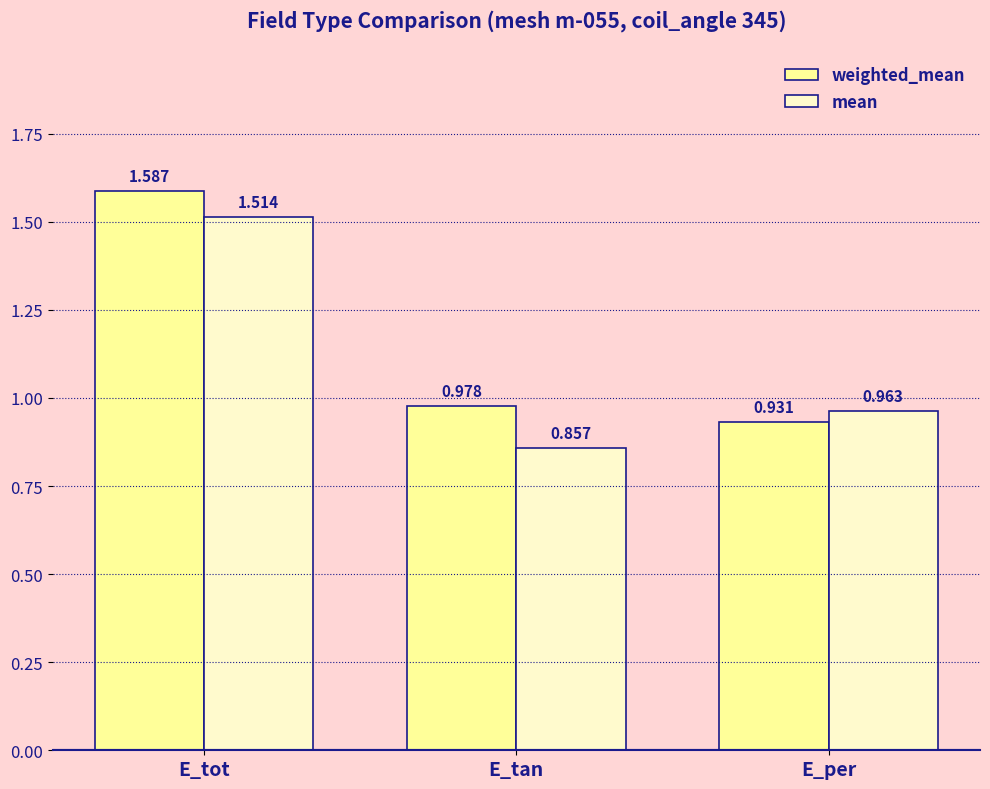

What is the average value of the mean series?

1.1